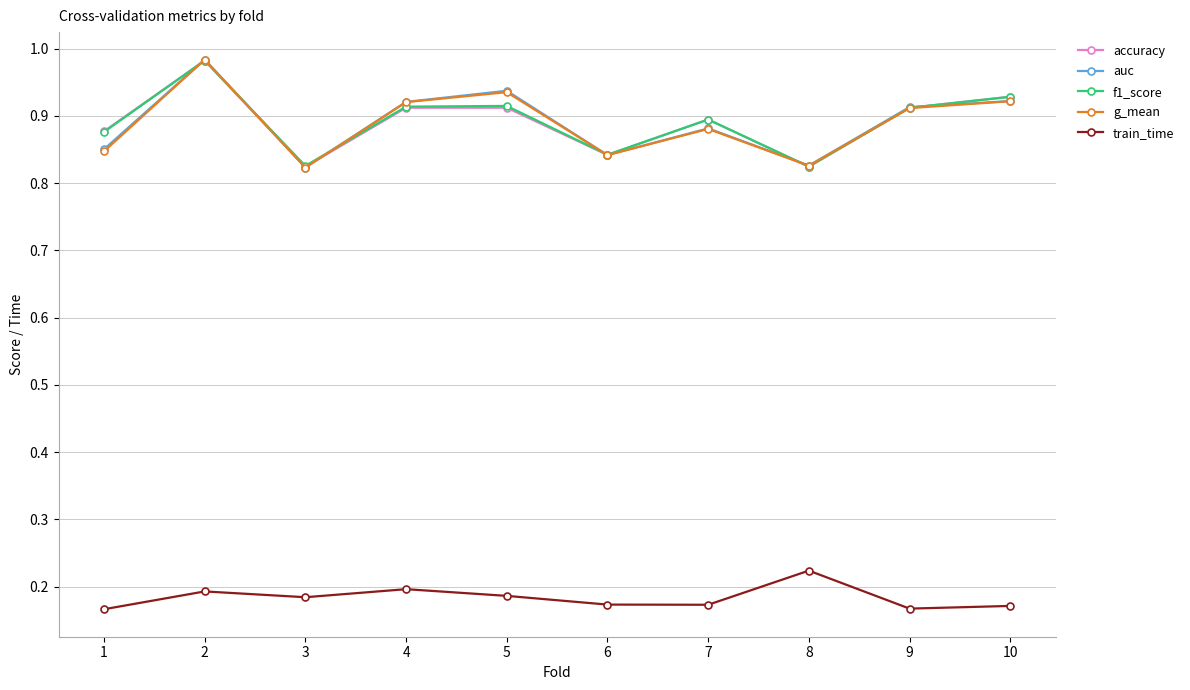

At how many categories does at least one series exceed 0?

10